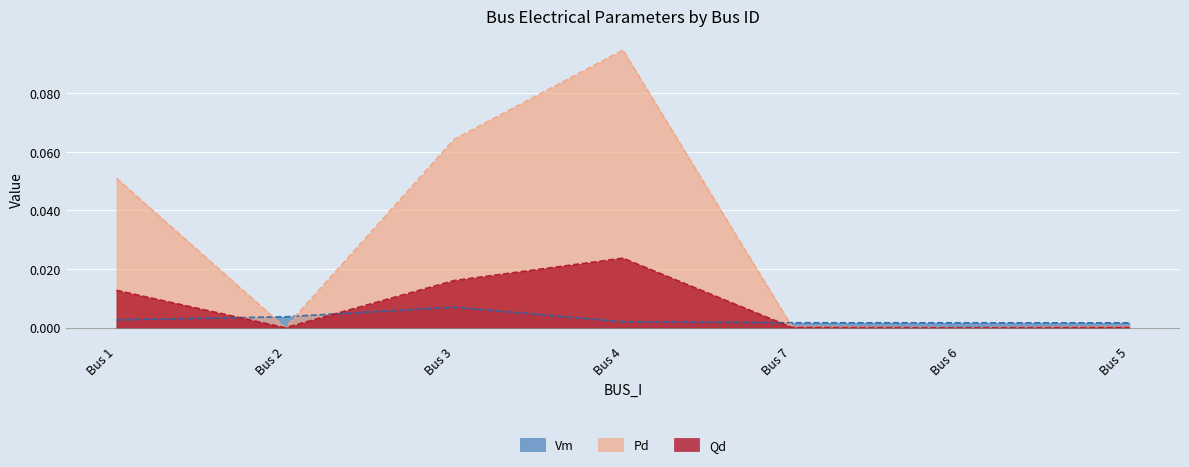

Where do Pd and Vm first cross each other?

Bus 1 and Bus 2